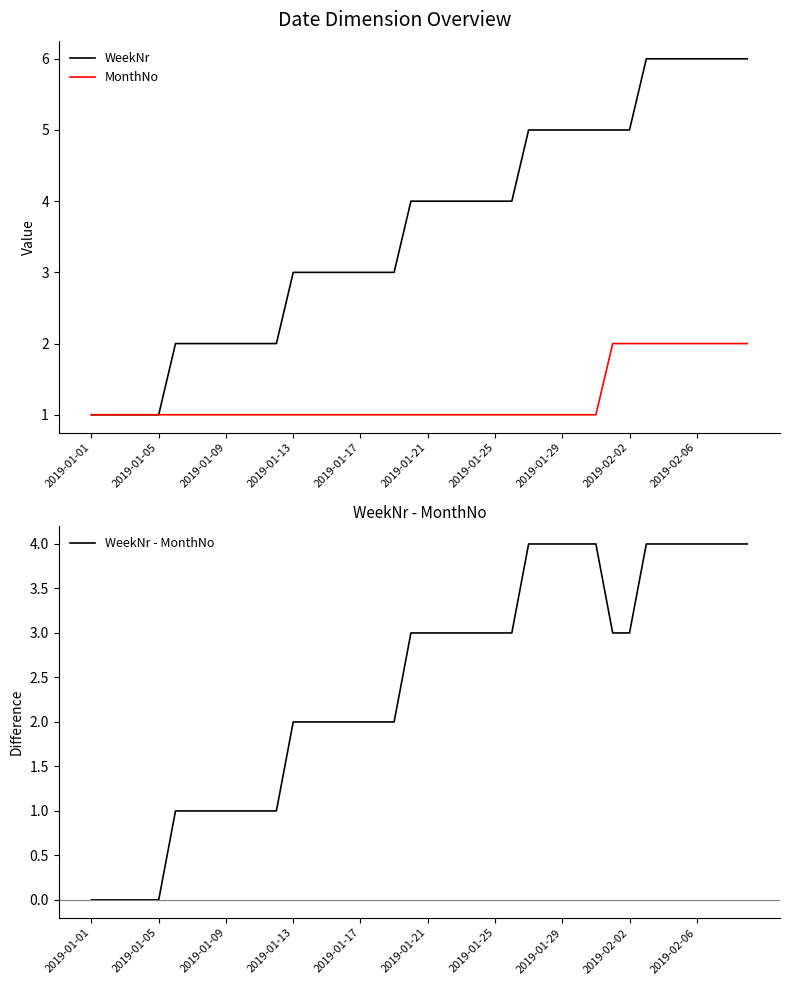

Does the chart have visible grid lines?

No